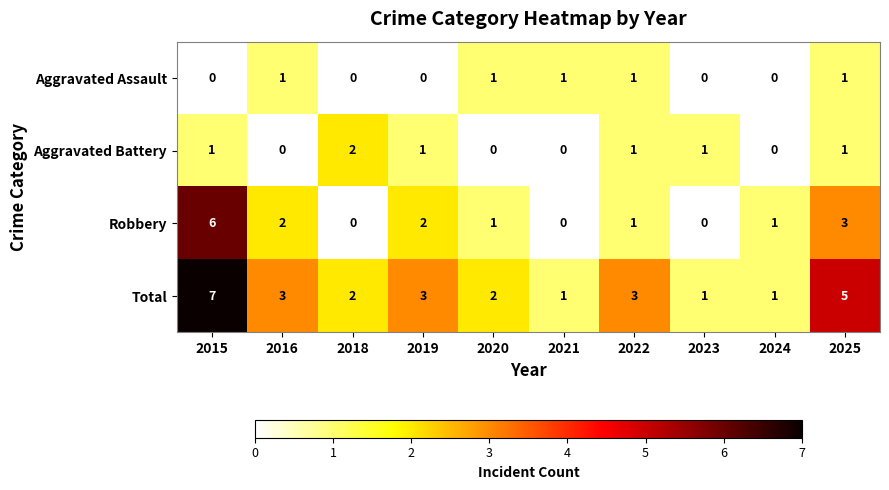

What is the spread (max minus min) of values at 2021?

1